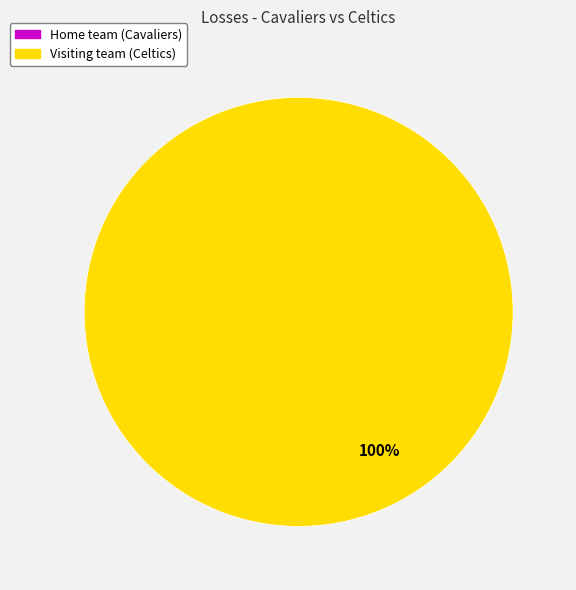

Combined, what portion of the pie is Home team (Cavaliers) and Visiting team (Celtics)?

100.0%